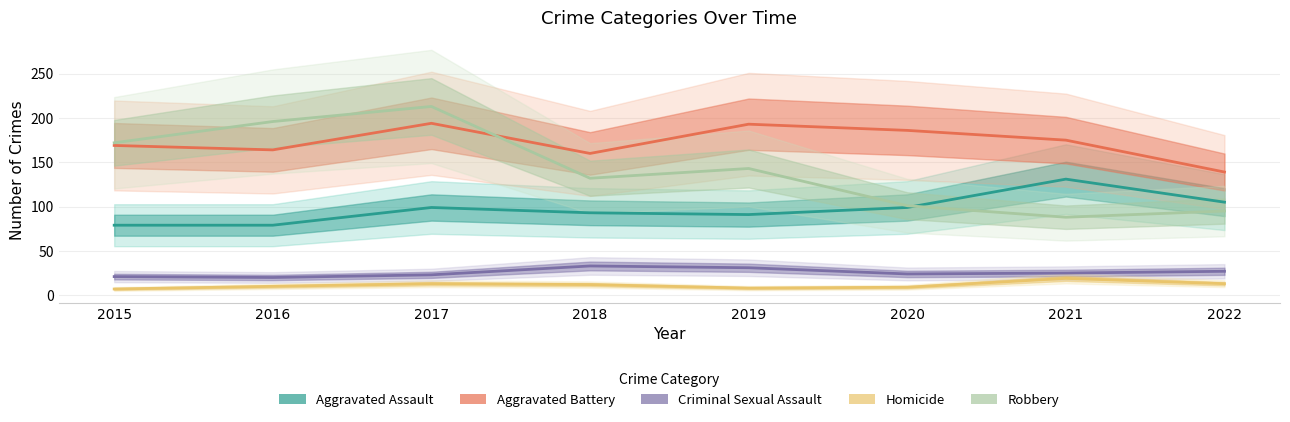

True or false: Aggravated Battery and Aggravated Assault cross at least once.

False